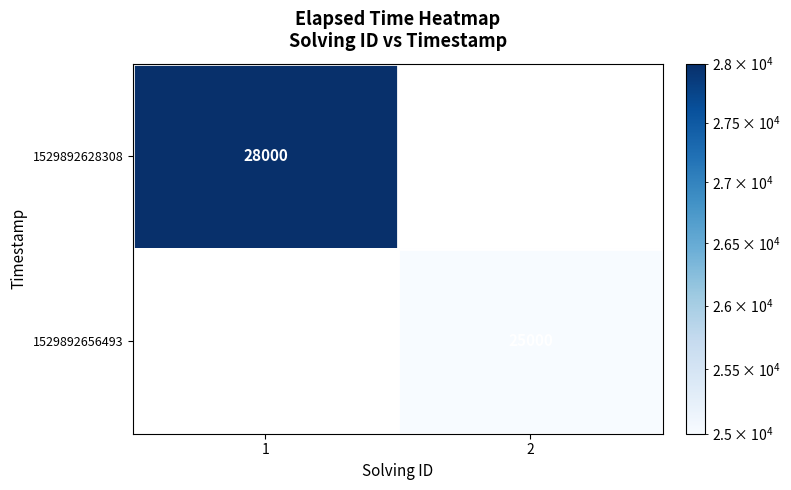

True or false: 1529892628308 has a value of 28000 at 1.

True